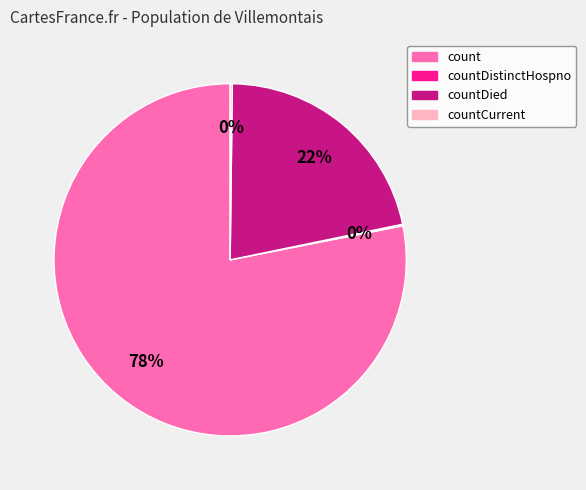

True or false: count accounts for 78% of the total.

True